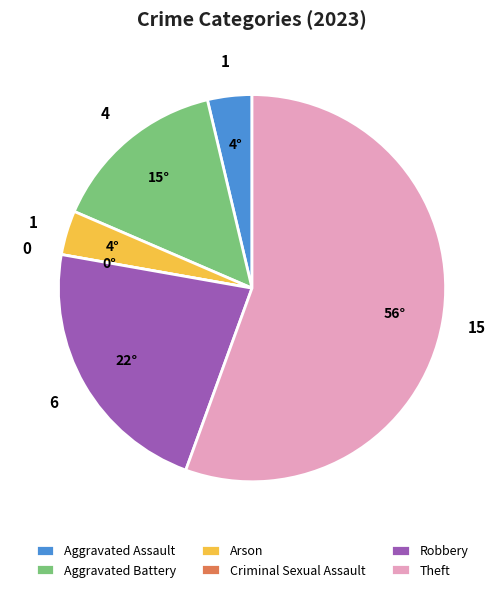

Is it true that Aggravated Battery is 28% of the pie?

False